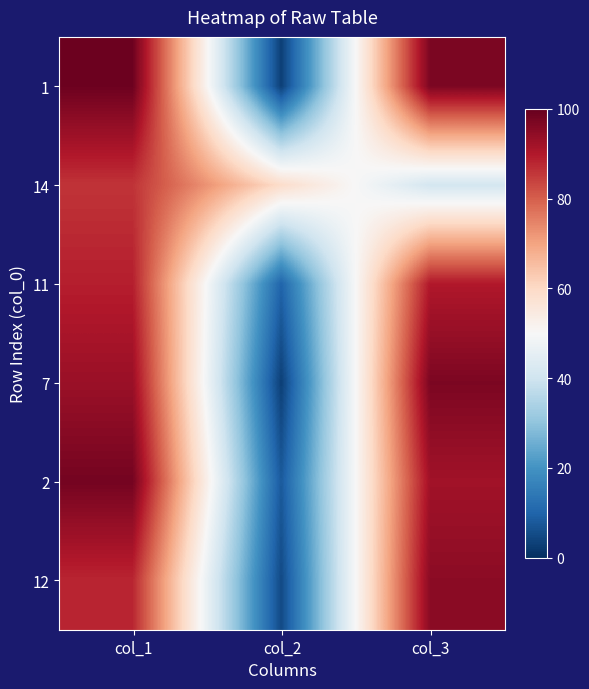

At col_3, list the series in order from largest to smallest.

1, 7, 12, 2, 11, 14